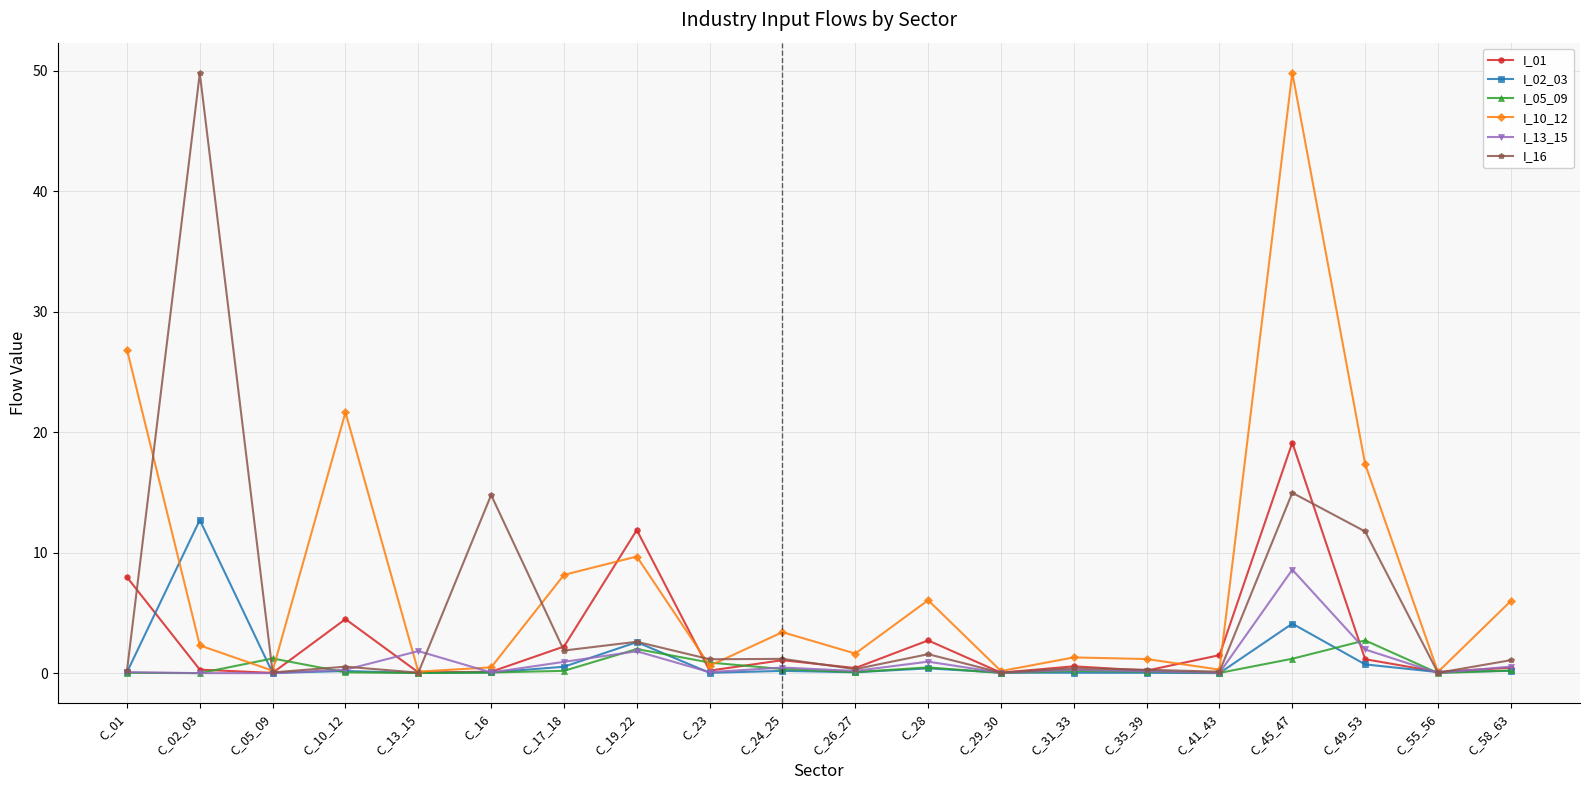

At which label does I_13_15 reach its peak?

C_45_47